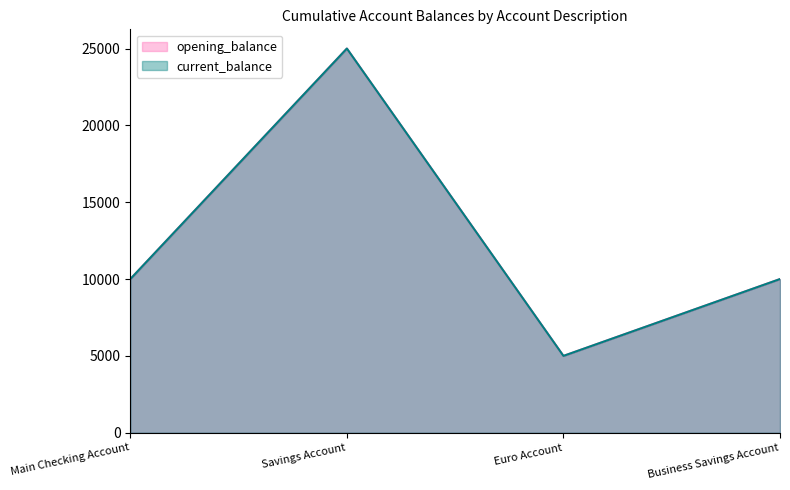

Where is current_balance nearest to the value 15000?

Main Checking Account